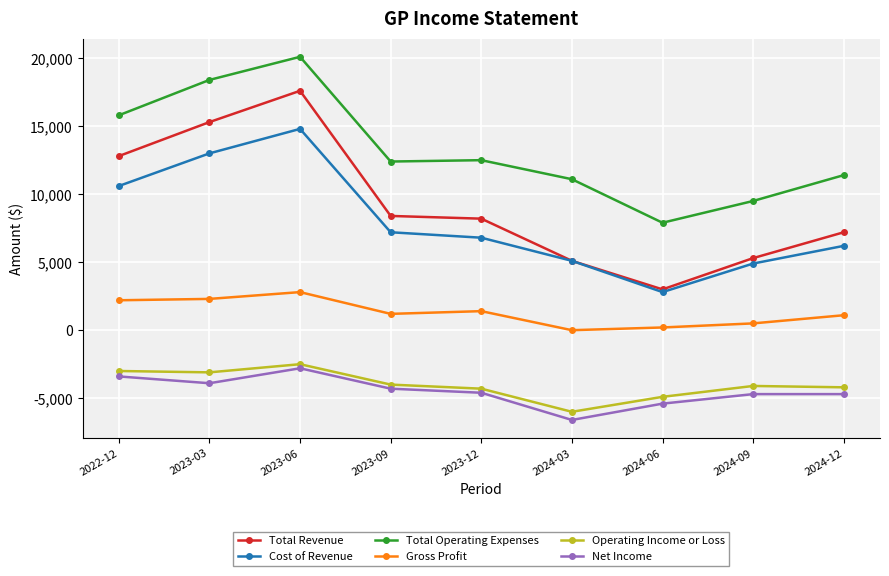

True or false: Total Operating Expenses and Operating Income or Loss intersect in this chart.

False